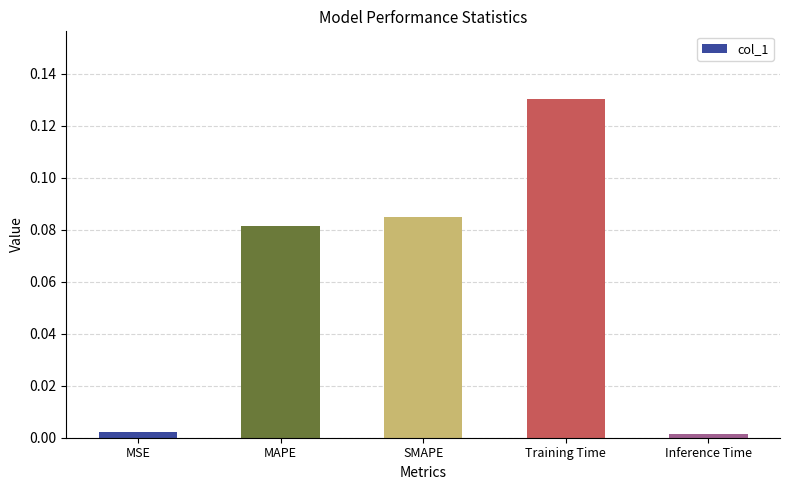

Does the chart contain any negative values?

No